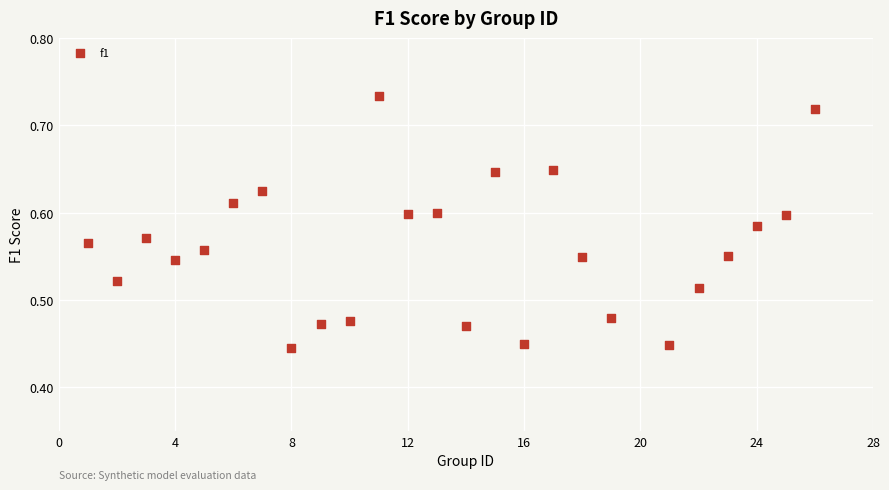

What is the range of X values (max minus min)?

25.0